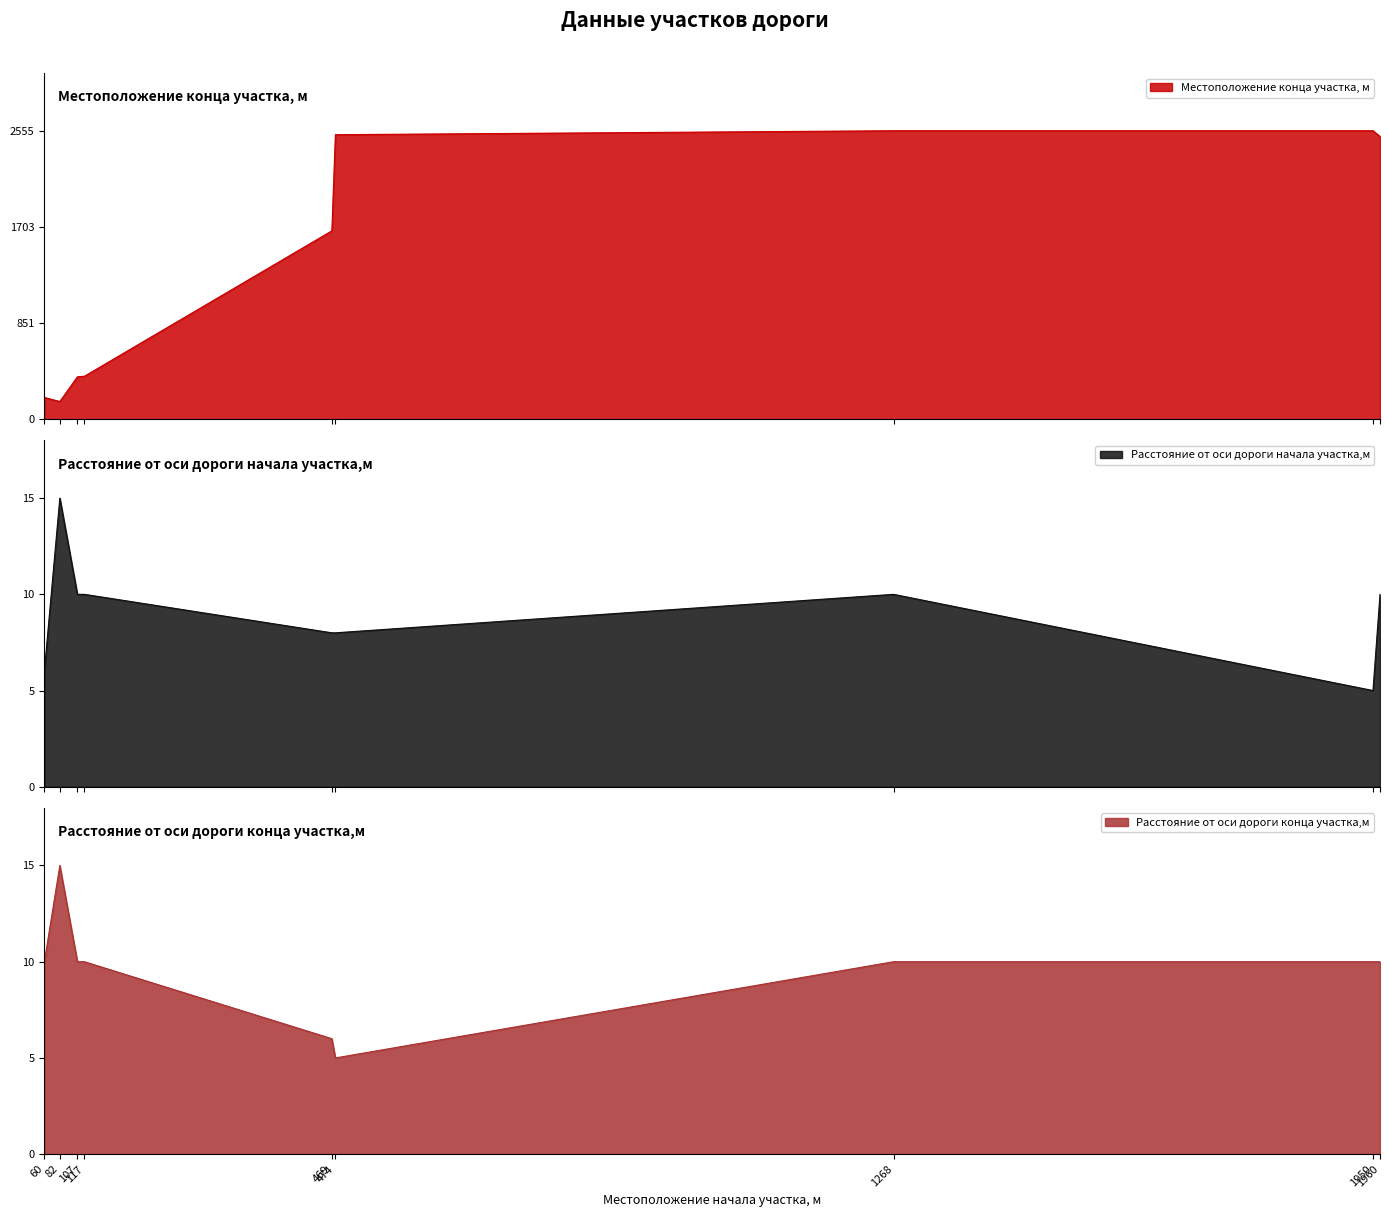

True or false: Расстояние от оси дороги конца участка,м has a value of 8 at 474.

False